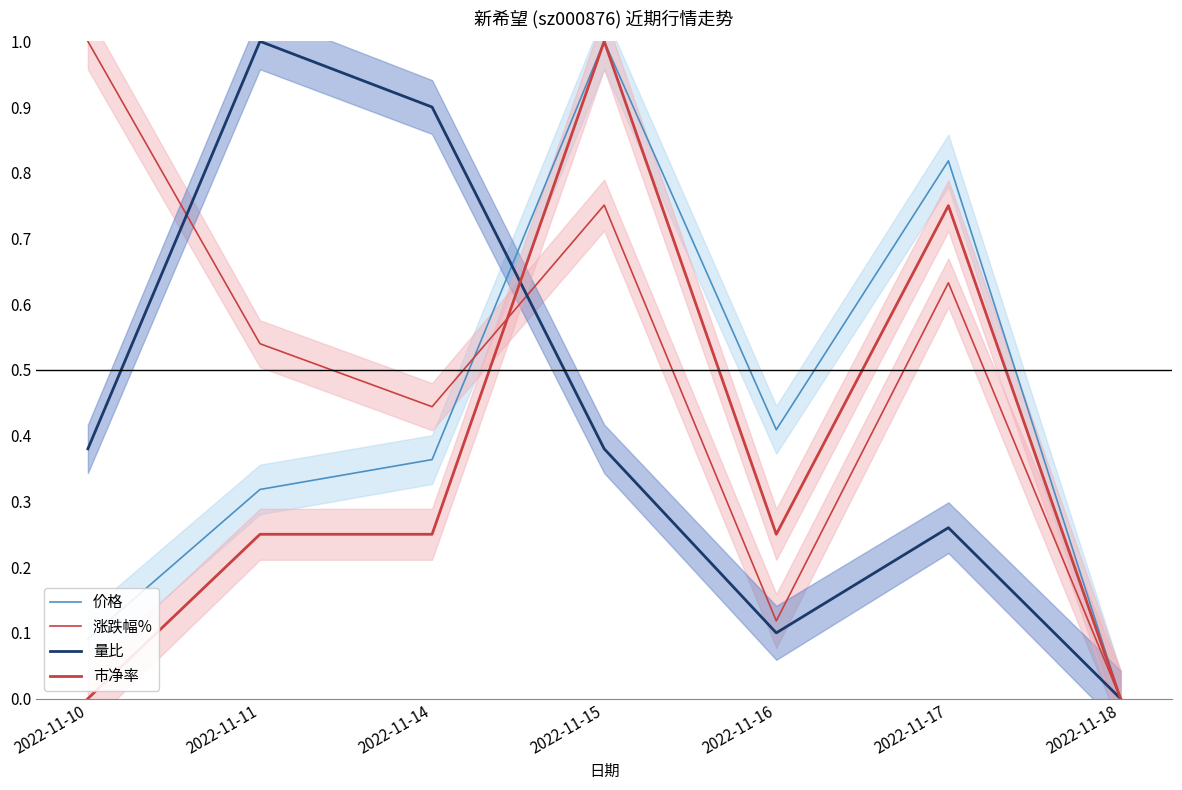

What is the spread (max minus min) of values at 2022-11-14?

0.6